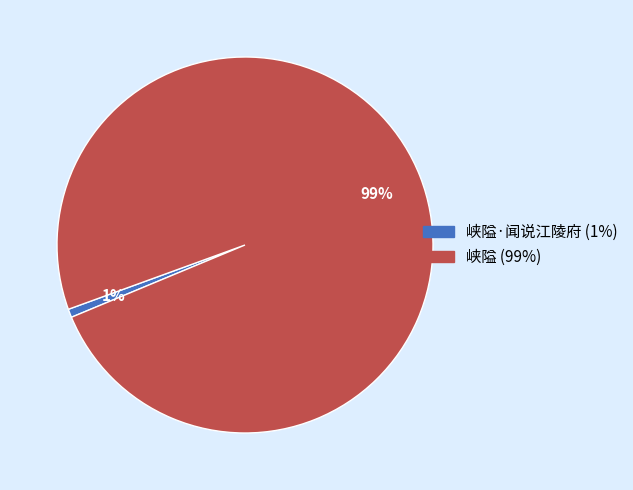

To the nearest percent, what is the average slice percentage?

50%